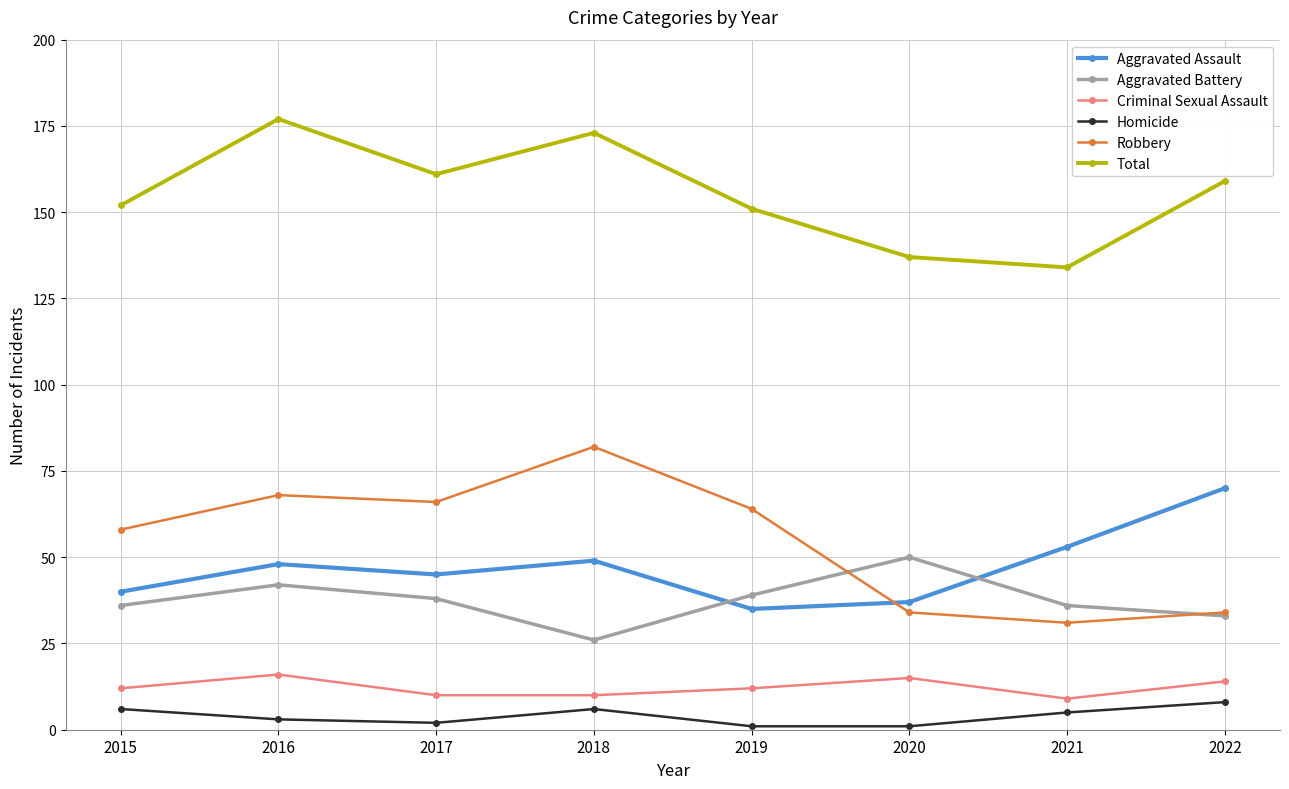

What is the lowest value of the Aggravated Battery series?

26